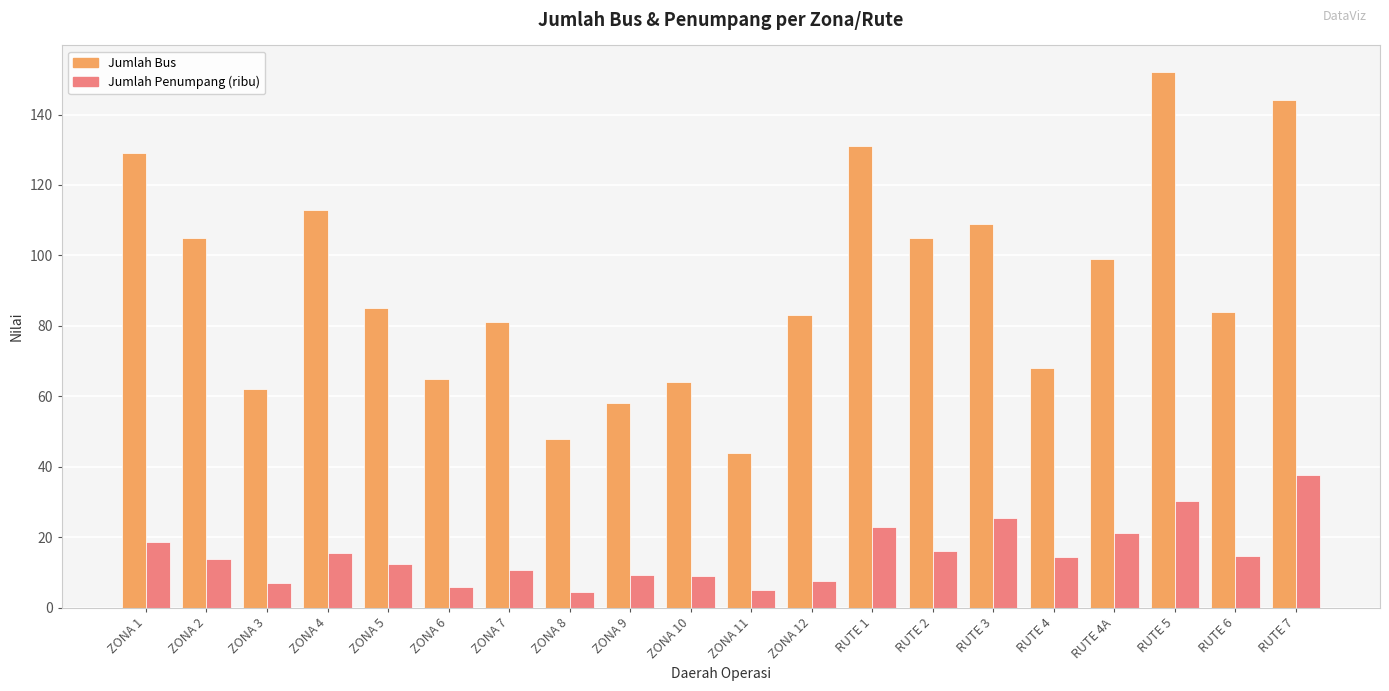

What is the greatest value displayed?

152.0